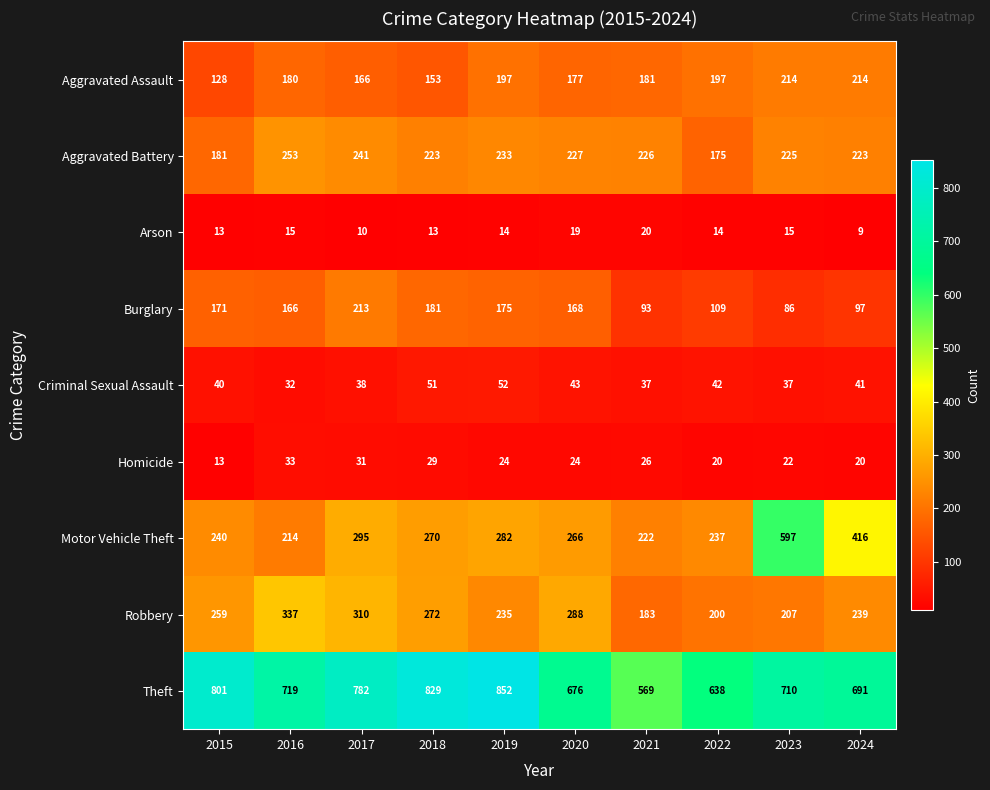

What is the difference between the second highest and second lowest values in the Aggravated Battery series?

60